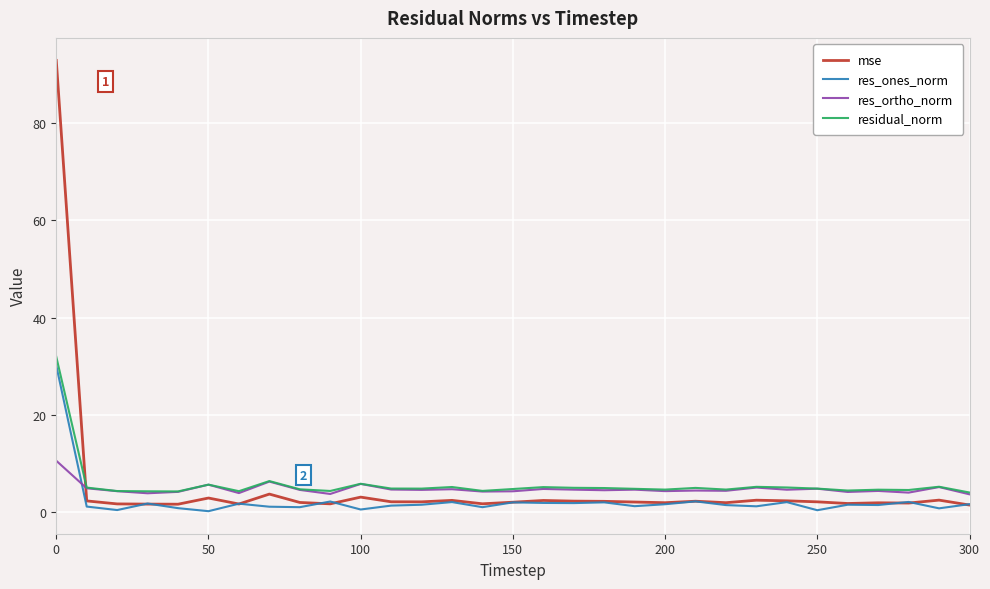

In res_ortho_norm, how many points are lower than both neighbors (excluding endpoints)?

11